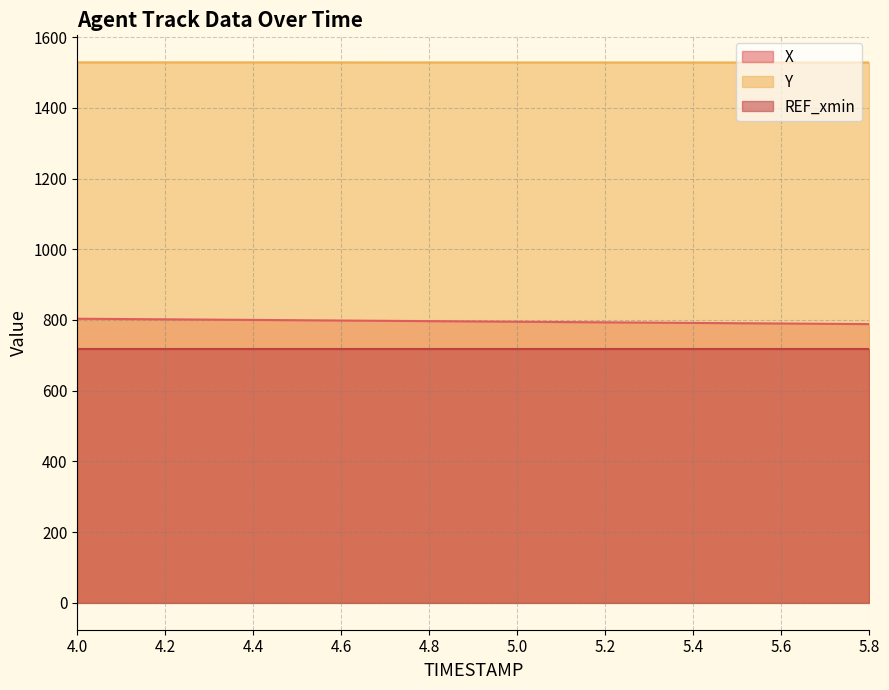

Which series has the largest range (max minus min)?

X